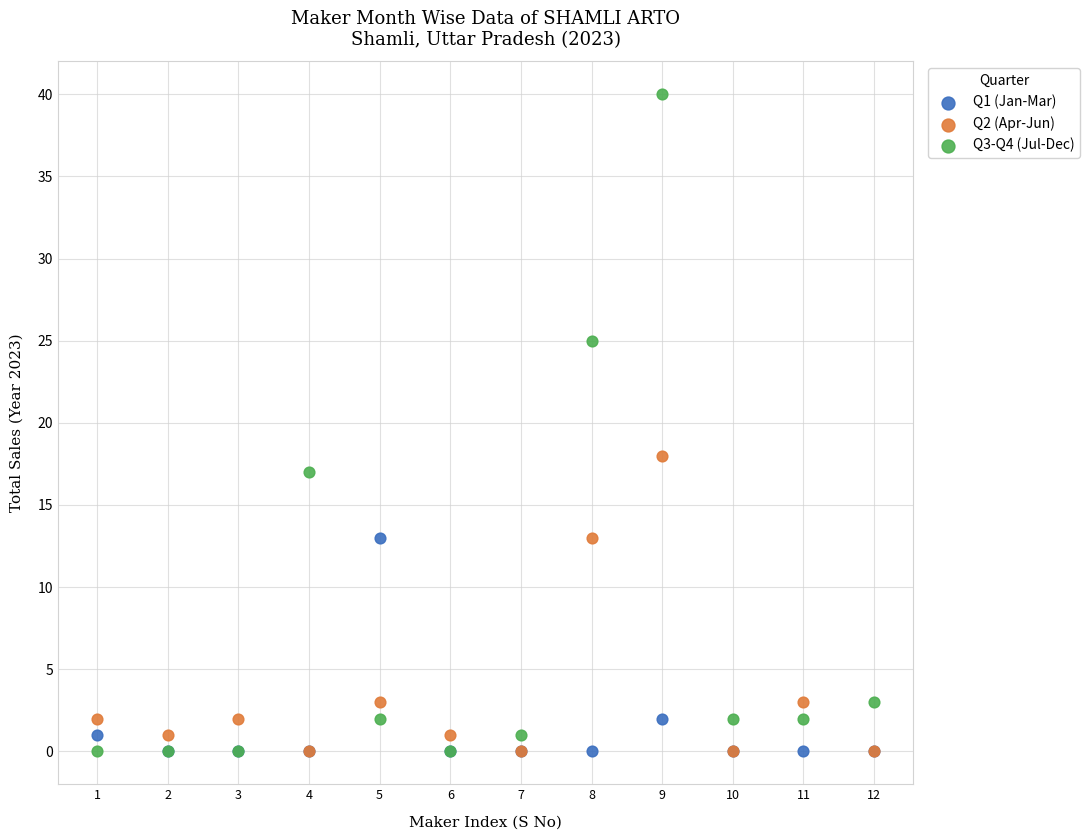

Across all series, what Y value is closest to 20?

18